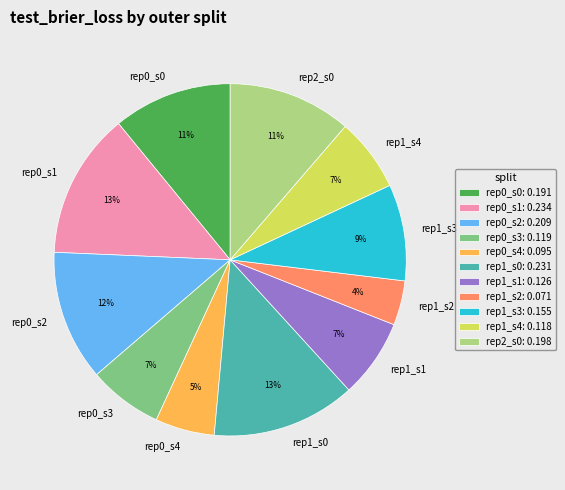

To the nearest percent, what is the difference between the largest and smallest slice percentages?

9%